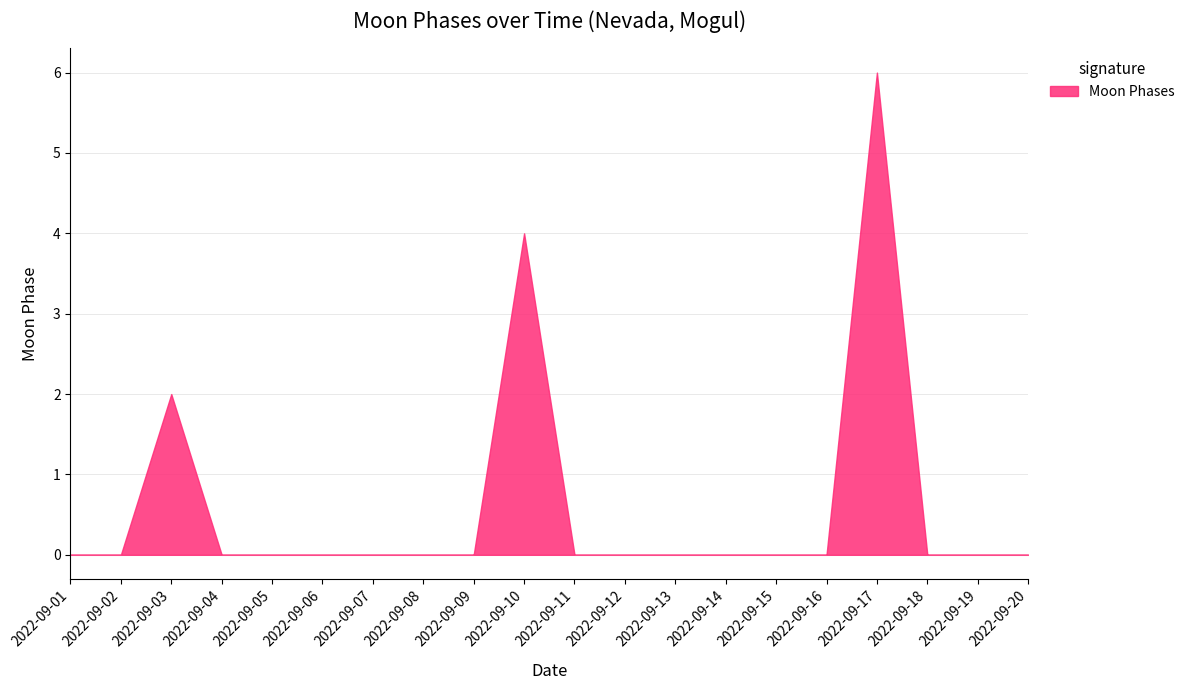

How many series are shown in this chart?

1